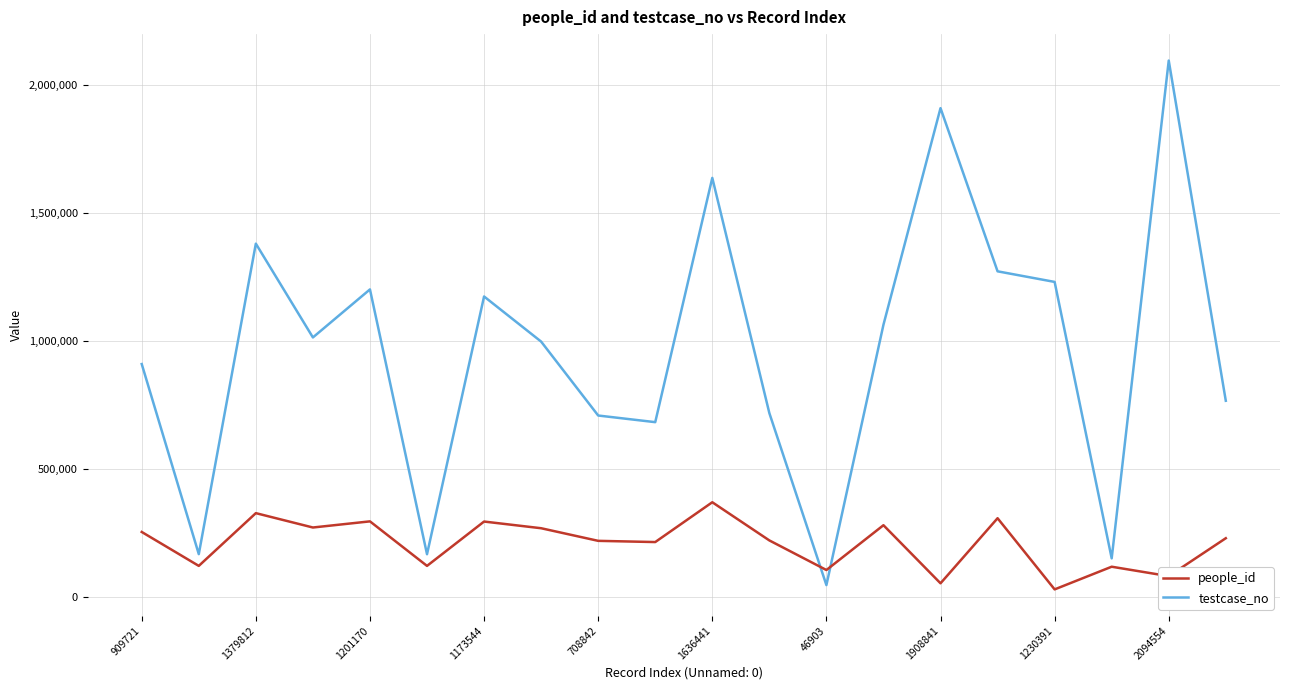

True or false: testcase_no has more than 0 interior local peaks.

True